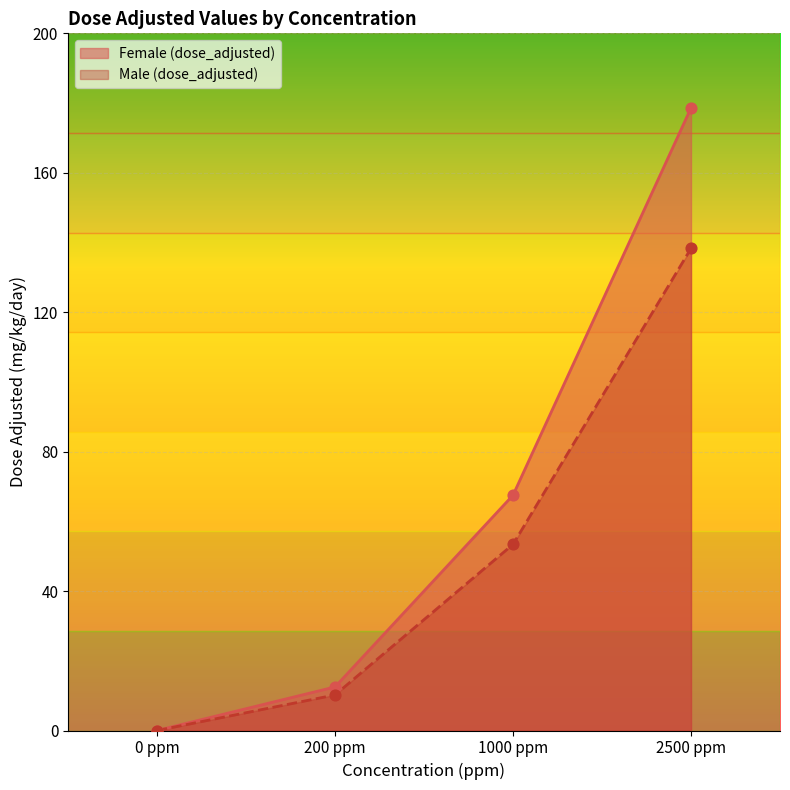

At how many categories does at least one series exceed 86?

1